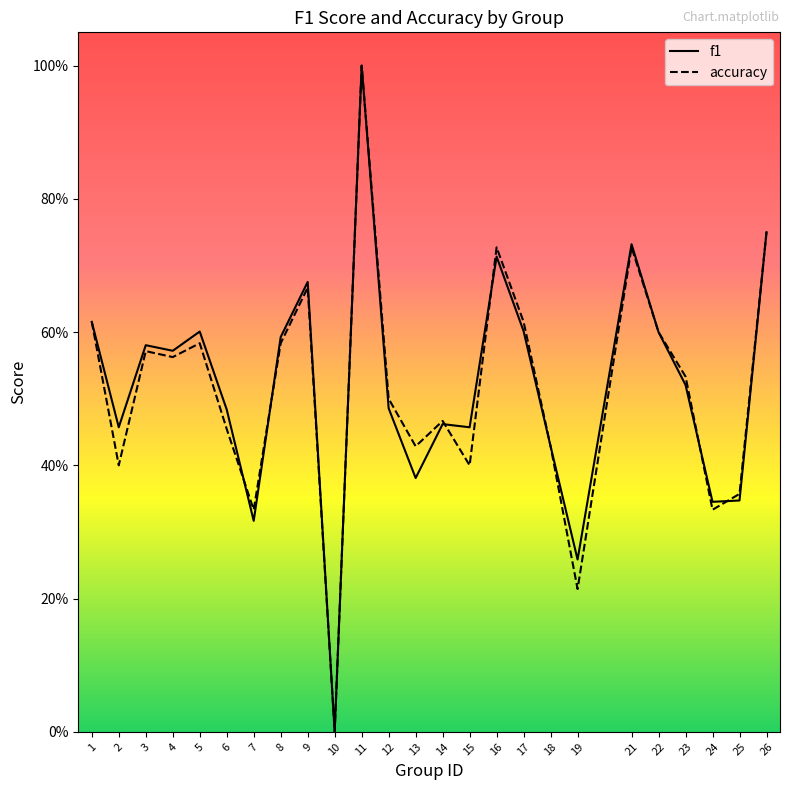

How many distinct data groups are displayed?

2